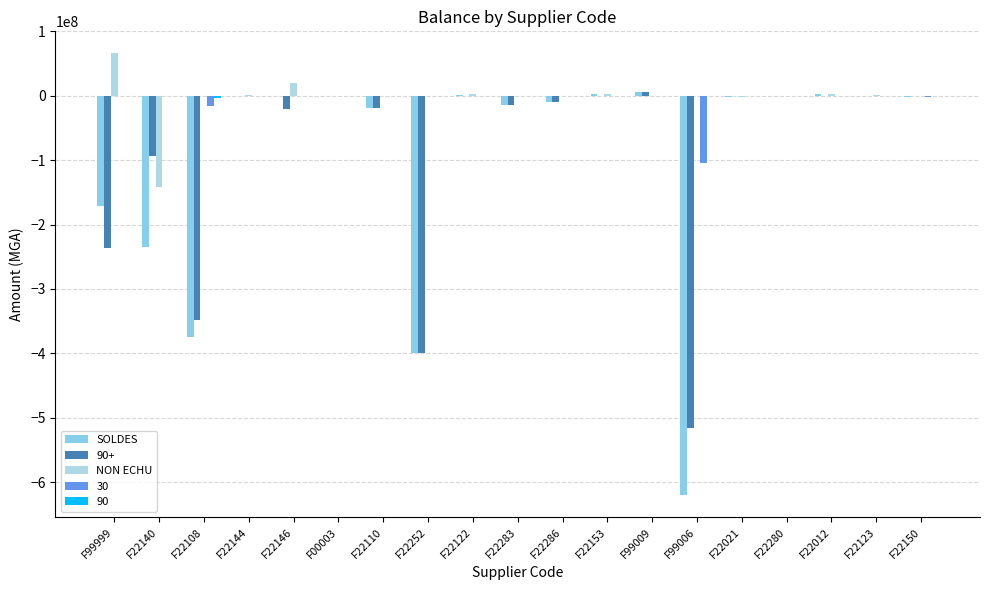

Does the chart contain stacked bars?

No